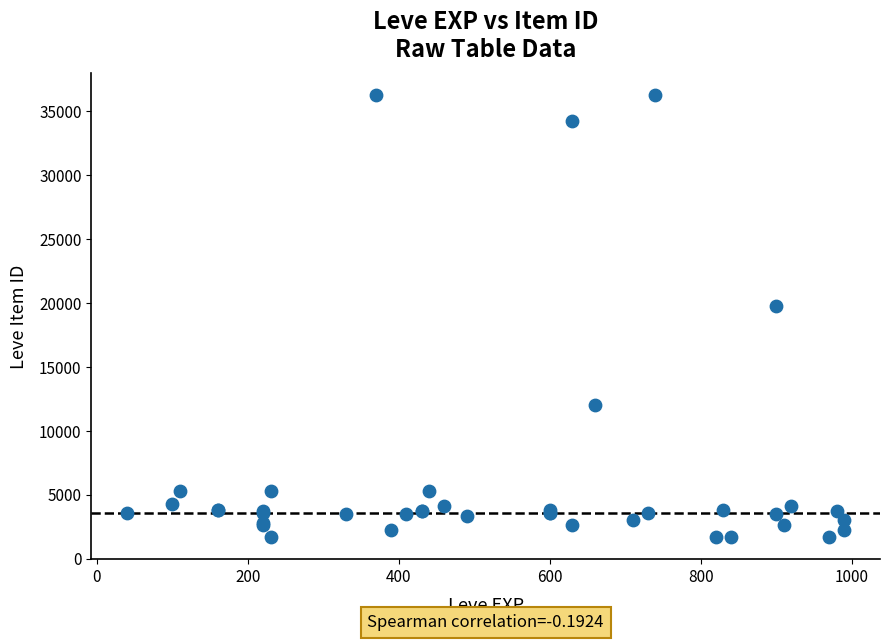

What Y value in the scatter plot is closest to 18967?

19744